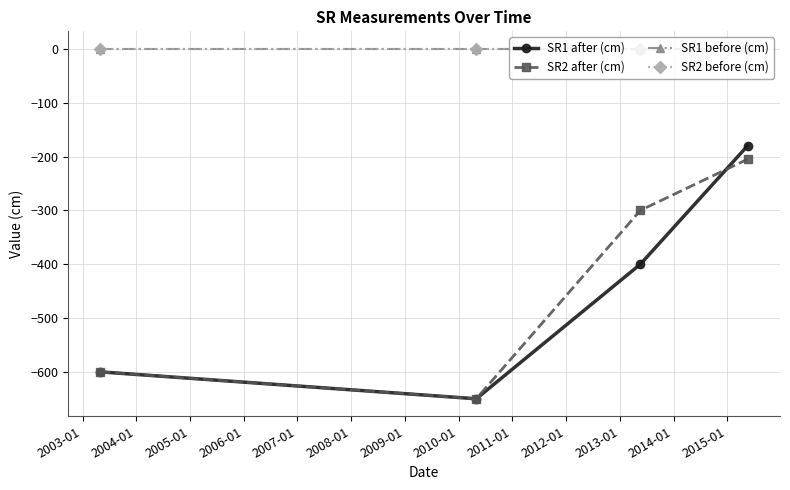

True or false: SR1 before (cm) has more than 1 interior local peaks.

False